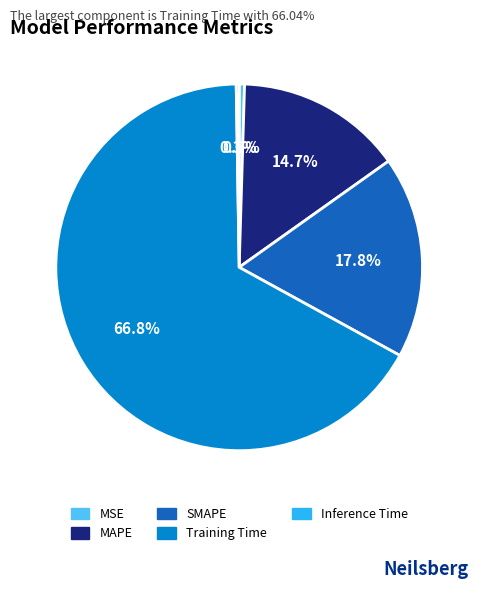

Which has a higher value, MSE or Training Time?

Training Time